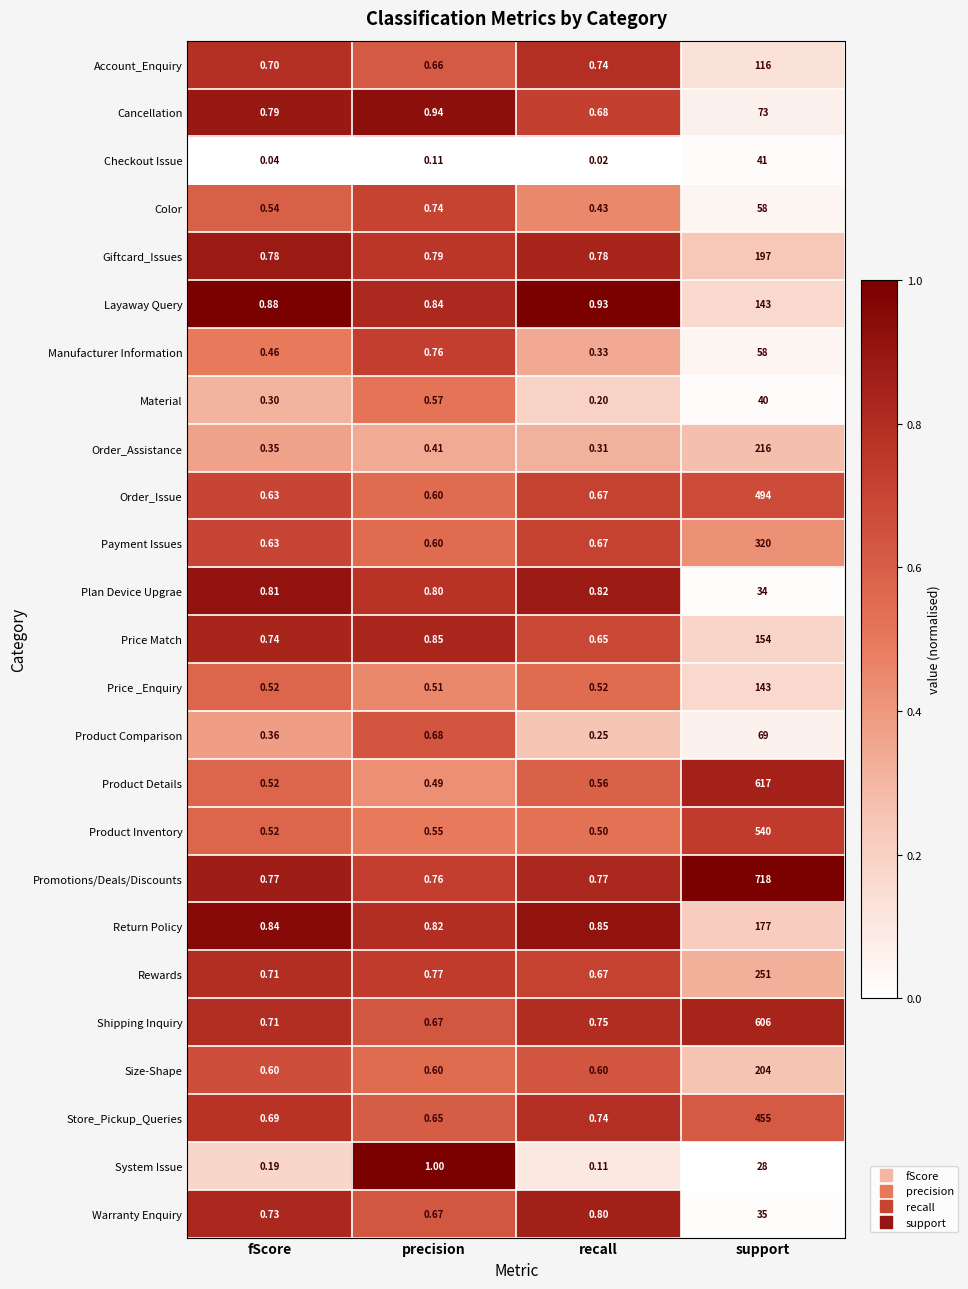

Which series changed the most between recall and support?

Promotions/Deals/Discounts